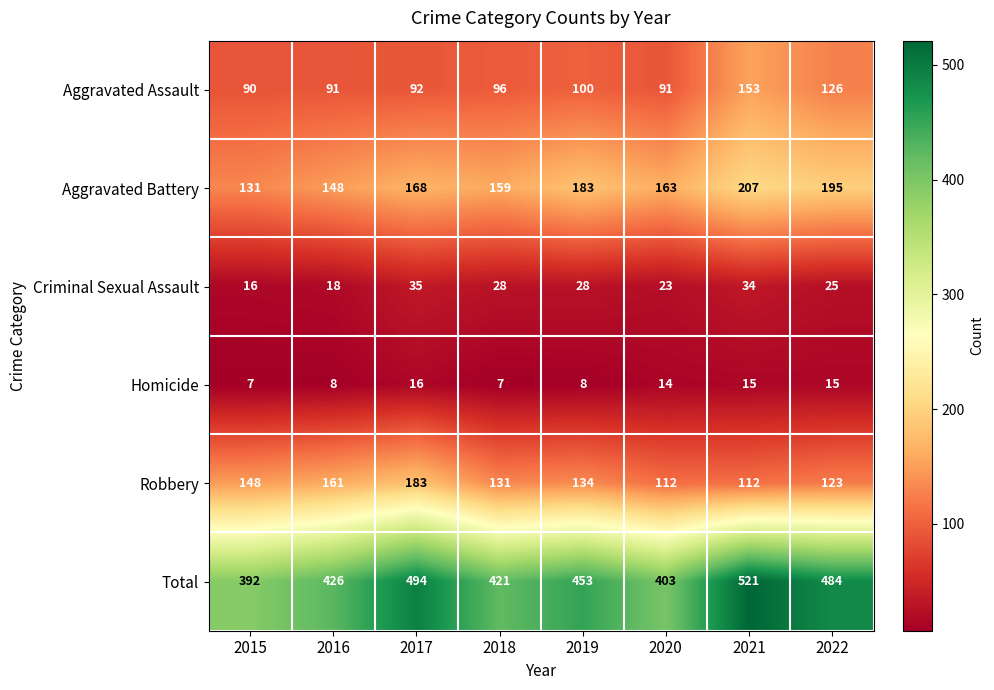

Is the value of Aggravated Battery at 2016 greater than the value of Aggravated Assault at 2016?

Yes